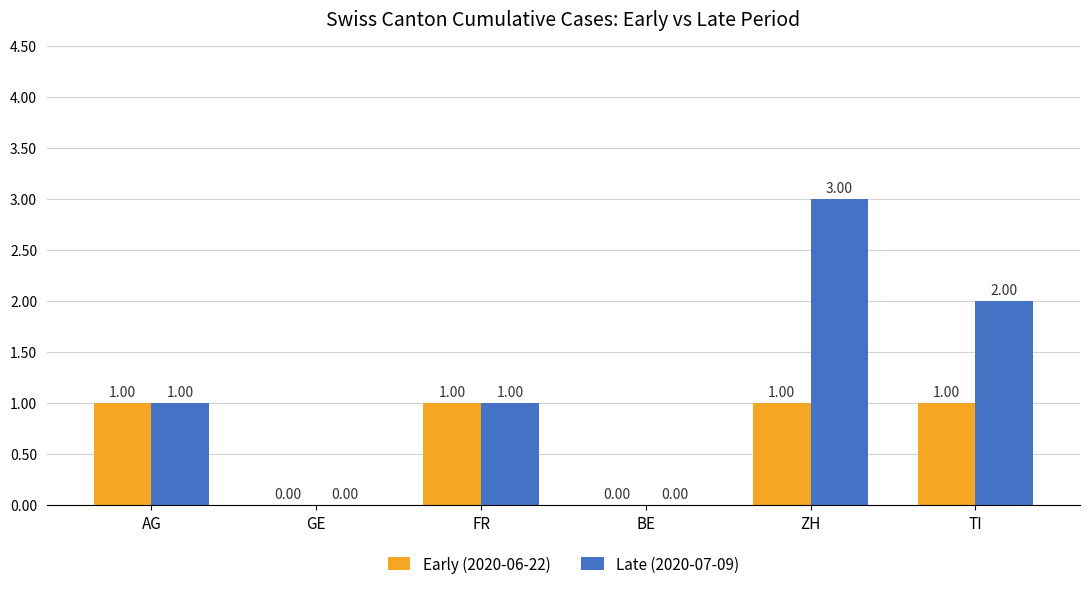

Which series changed the most between FR and ZH?

Late (2020-07-09)